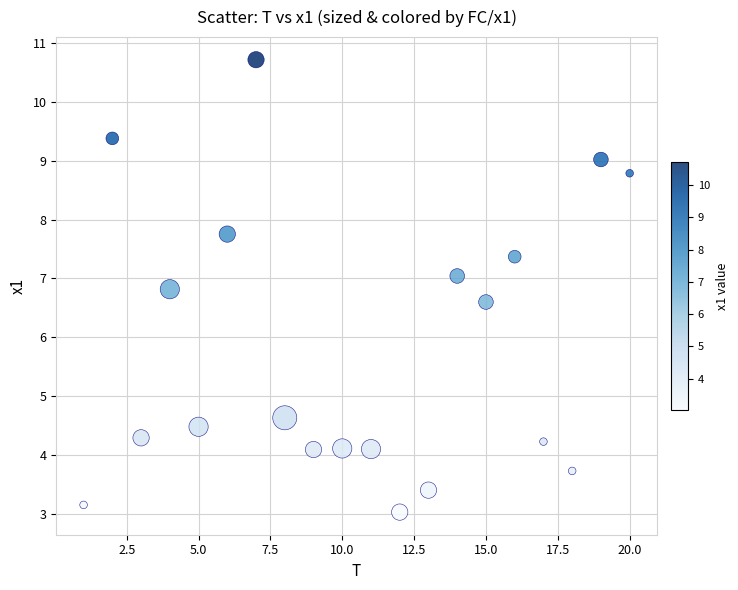

What is the range of Y values (max minus min)?

7.7